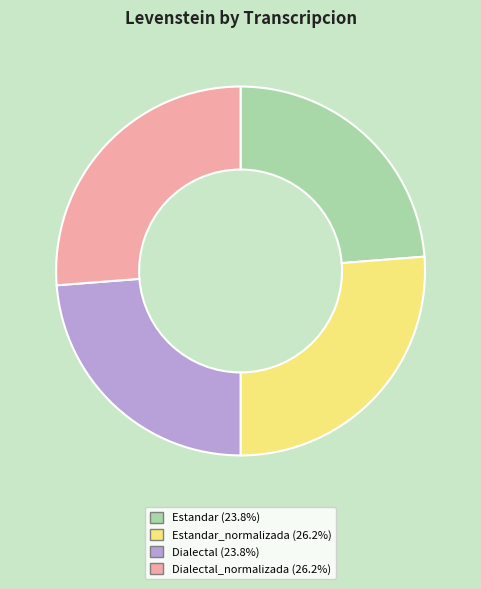

Does any single category account for the majority?

No